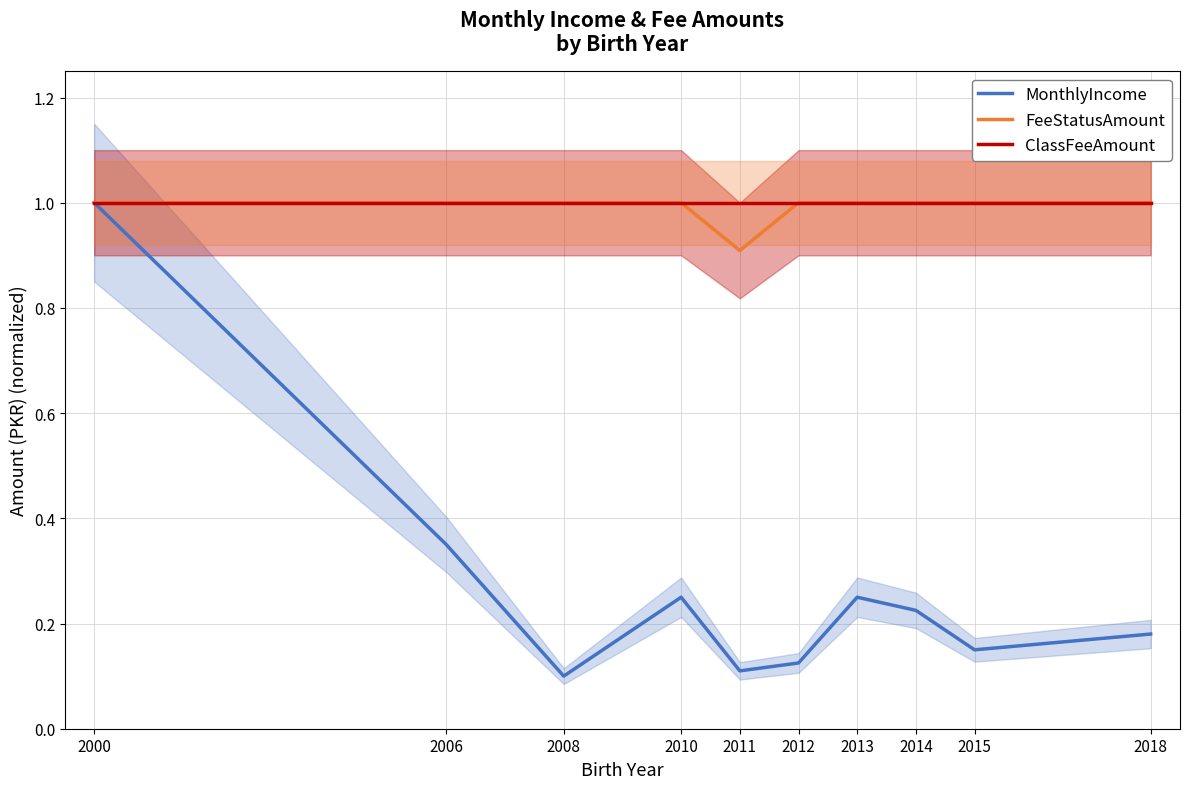

Where is the first local minimum for MonthlyIncome?

2008